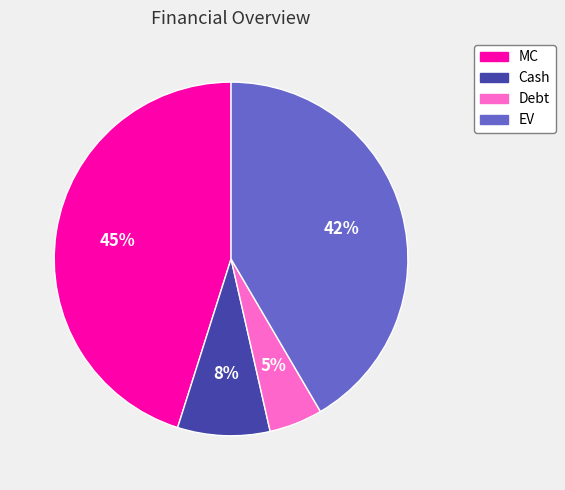

Rank the categories by value from highest to lowest.

MC, EV, Cash, Debt